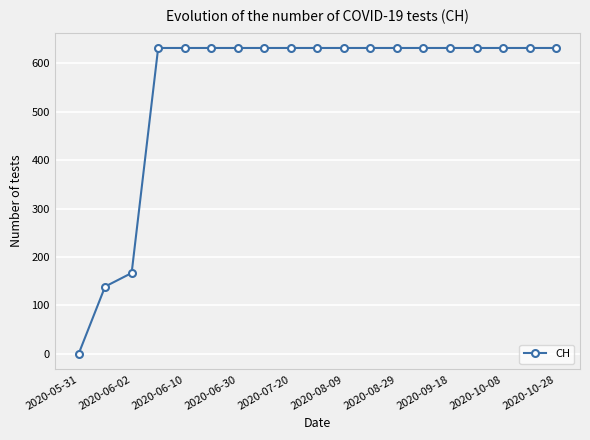

What is the difference between the maximum and minimum values?

631